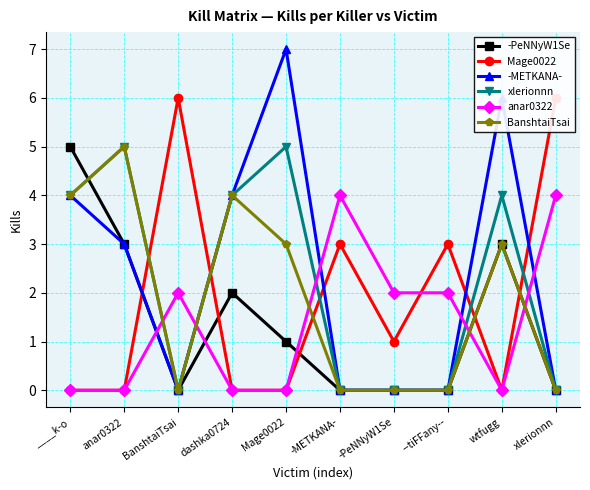

Reading right to left, extract all data points from this chart.

-PeNNyW1Se: xlerionnn=0	wtfugg=3	--tiFFany--=0	-PeNNyW1Se=0	-METKANA-=0	Mage0022=1	dashka0724=2	BanshtaiTsai=0	anar0322=3	____k-o=5
Mage0022: xlerionnn=6	wtfugg=0	--tiFFany--=3	-PeNNyW1Se=1	-METKANA-=3	Mage0022=0	dashka0724=0	BanshtaiTsai=6	anar0322=0	____k-o=0
-METKANA-: xlerionnn=0	wtfugg=6	--tiFFany--=0	-PeNNyW1Se=0	-METKANA-=0	Mage0022=7	dashka0724=4	BanshtaiTsai=0	anar0322=3	____k-o=4
xlerionnn: xlerionnn=0	wtfugg=4	--tiFFany--=0	-PeNNyW1Se=0	-METKANA-=0	Mage0022=5	dashka0724=4	BanshtaiTsai=0	anar0322=5	____k-o=4
anar0322: xlerionnn=4	wtfugg=0	--tiFFany--=2	-PeNNyW1Se=2	-METKANA-=4	Mage0022=0	dashka0724=0	BanshtaiTsai=2	anar0322=0	____k-o=0
BanshtaiTsai: xlerionnn=0	wtfugg=3	--tiFFany--=0	-PeNNyW1Se=0	-METKANA-=0	Mage0022=3	dashka0724=4	BanshtaiTsai=0	anar0322=5	____k-o=4